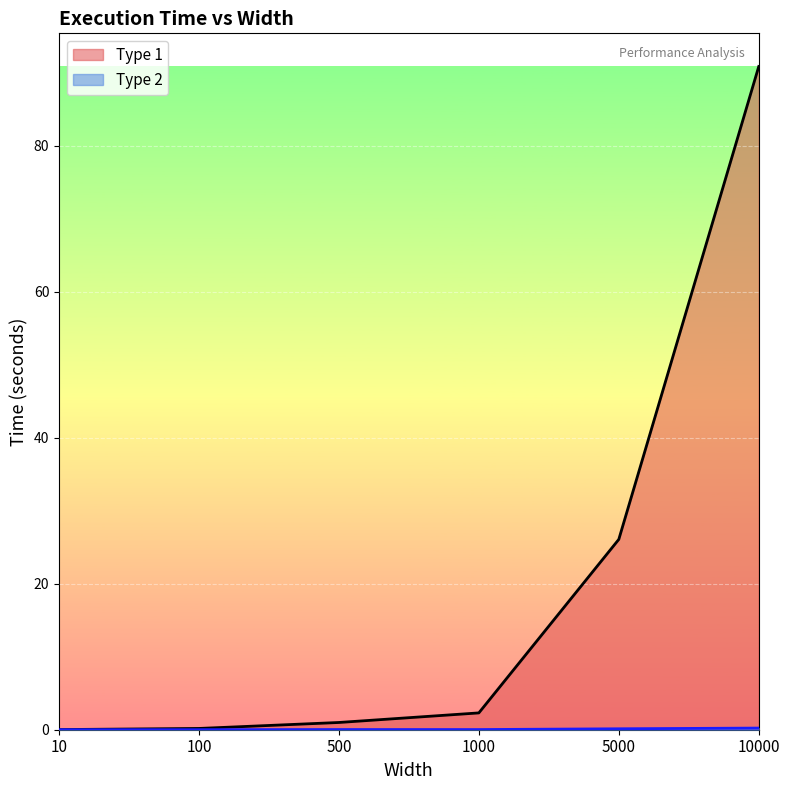

The value of Type 2 at 10000 is 0.1. True or false?

False